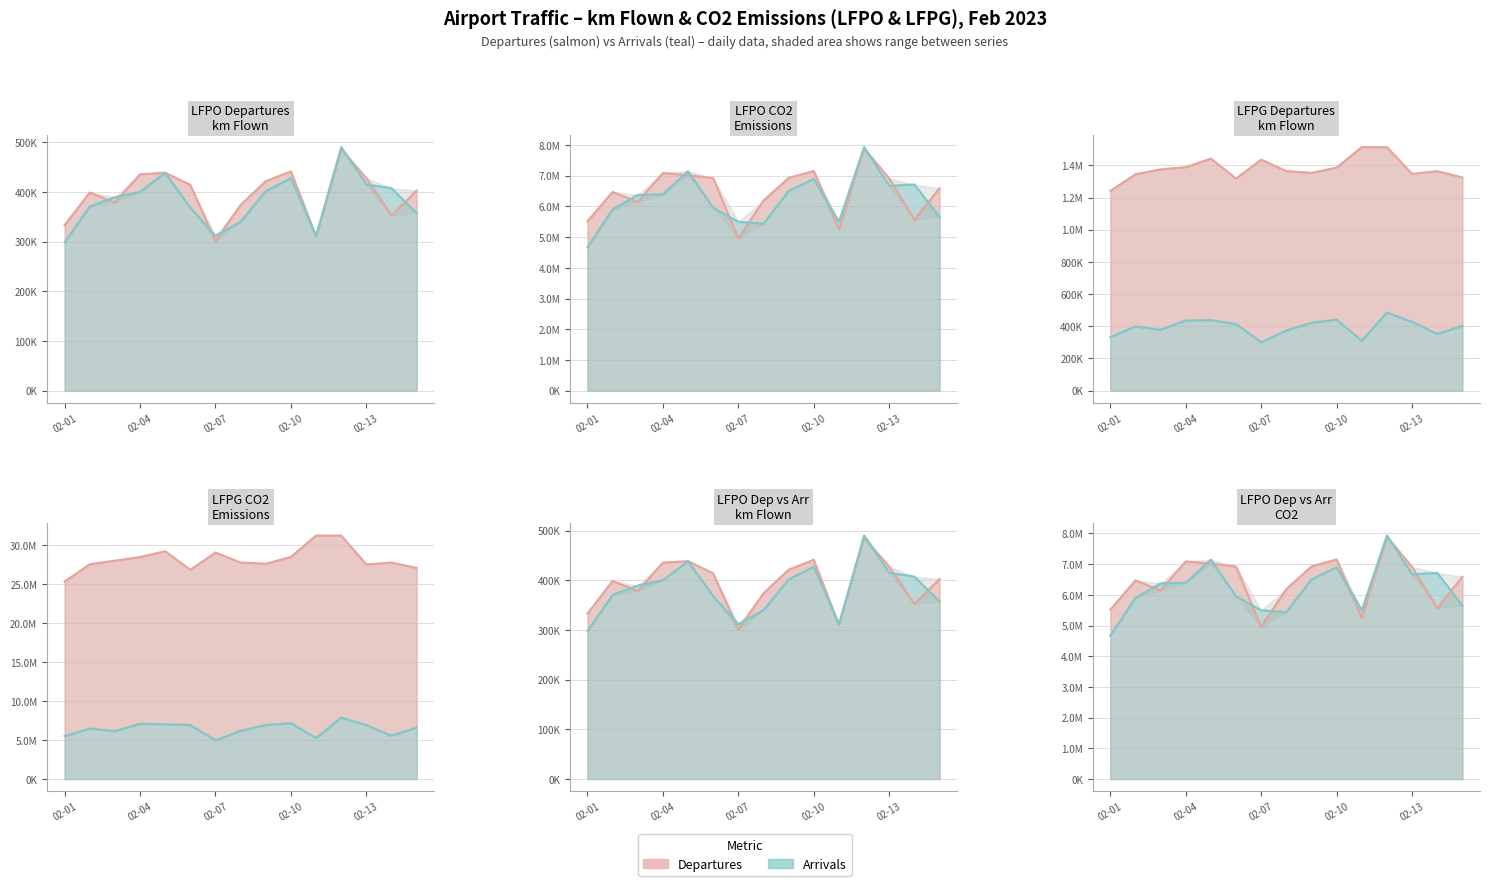

Which has a higher value, 10 or 02-07?

02-07